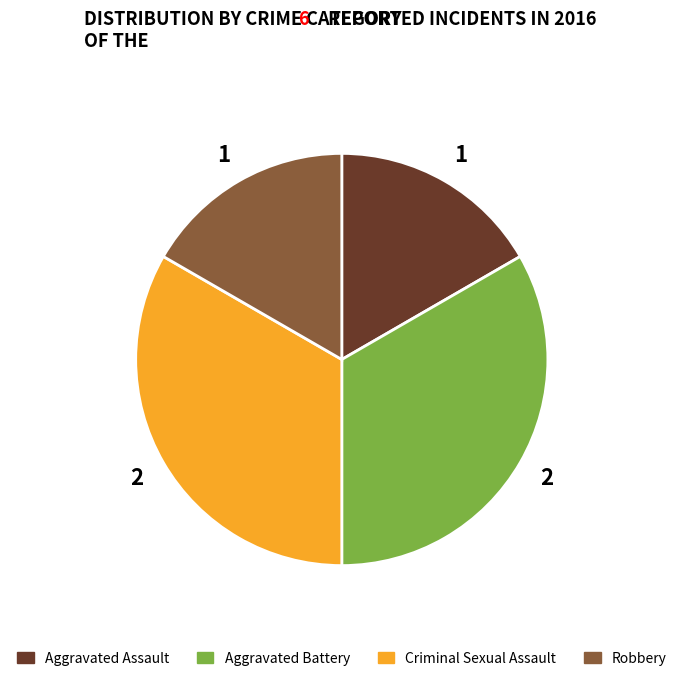

True or false: Criminal Sexual Assault accounts for 33% of the total.

True